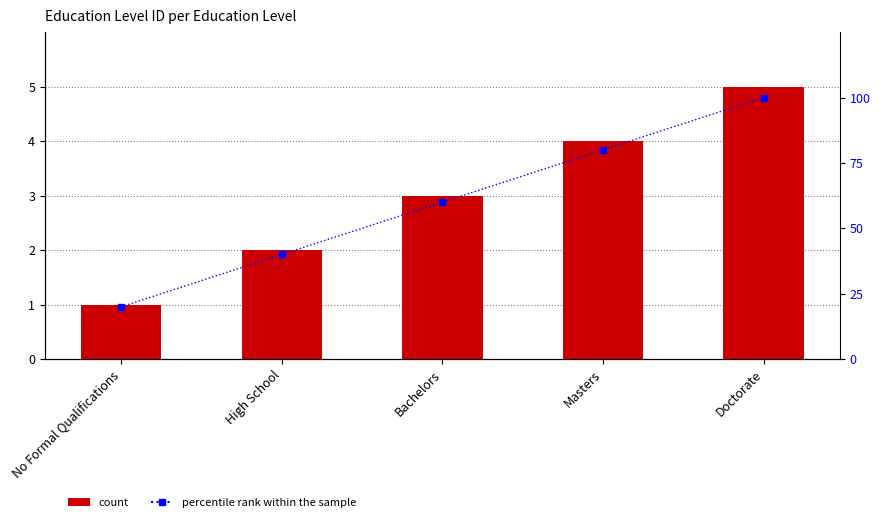

What position from the right is High School?

4